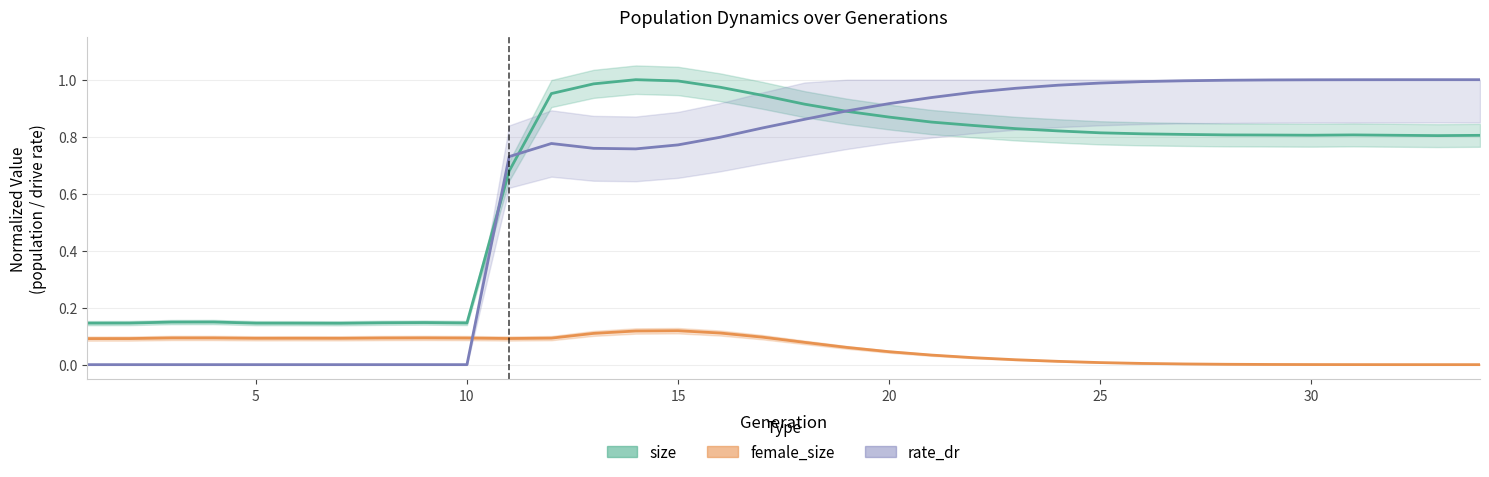

True or false: female_size has more than 2 points higher than both neighbors.

True